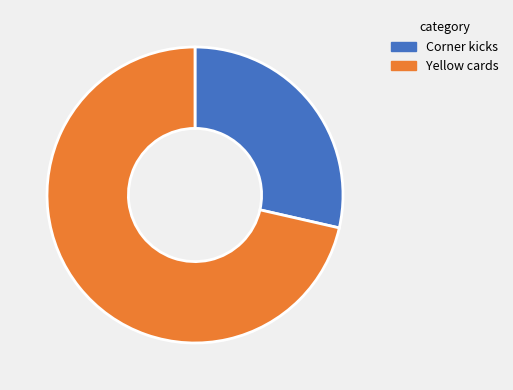

Does any single category account for the majority?

Yes